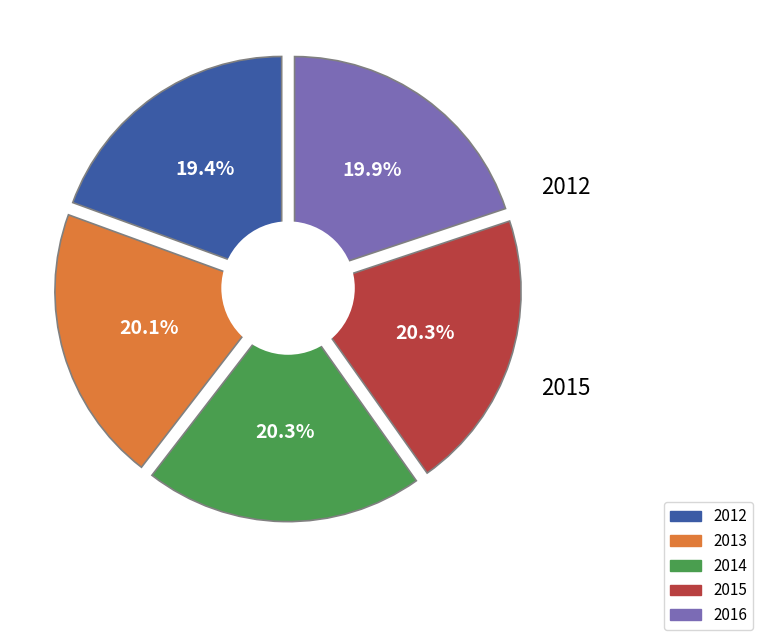

Is there any slice that represents more than half of the pie?

No